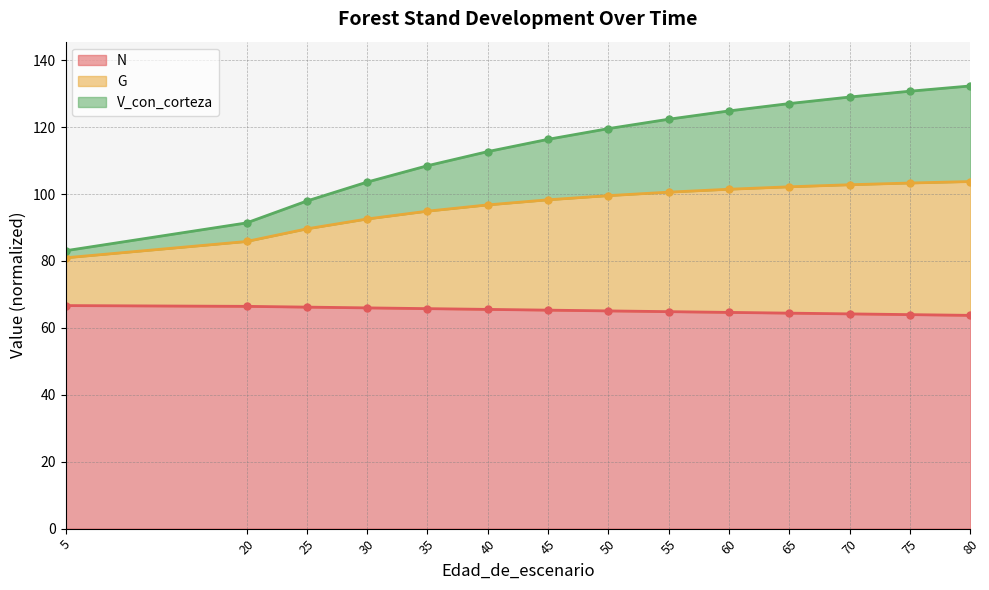

Where is V_con_corteza nearest to the value 107?

35